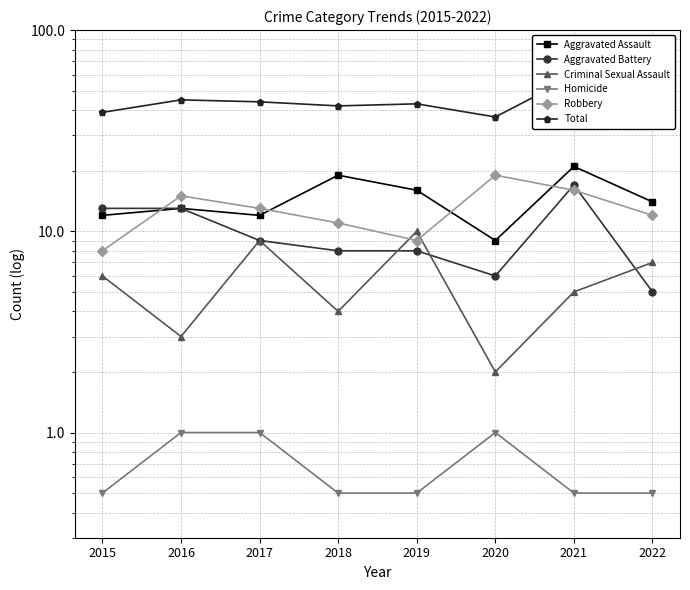

Does the chart display data point markers on the line(s)?

Yes